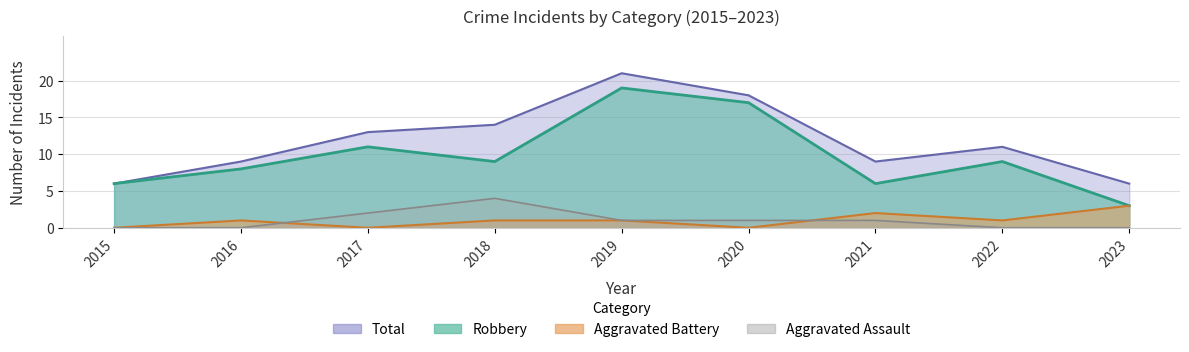

What is the sum of the Robbery values at 2018 and 2019?

28